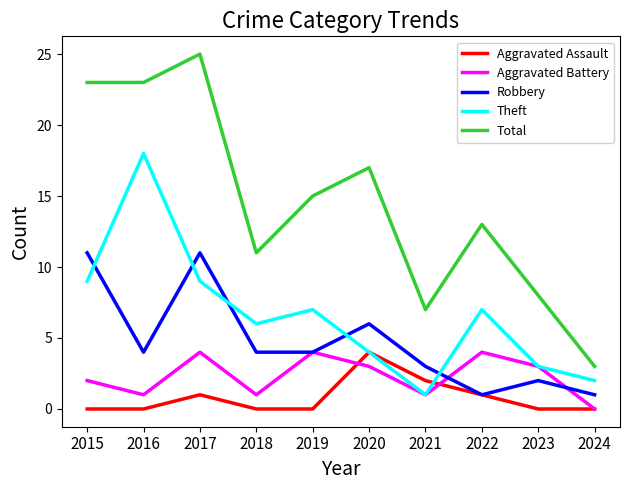

Reading left to right, what are all the values shown in this chart?

Aggravated Assault: 0	0	1	0	0	4	2	1	0	0
Aggravated Battery: 2	1	4	1	4	3	1	4	3	0
Robbery: 11	4	11	4	4	6	3	1	2	1
Theft: 9	18	9	6	7	4	1	7	3	2
Total: 23	23	25	11	15	17	7	13	8	3